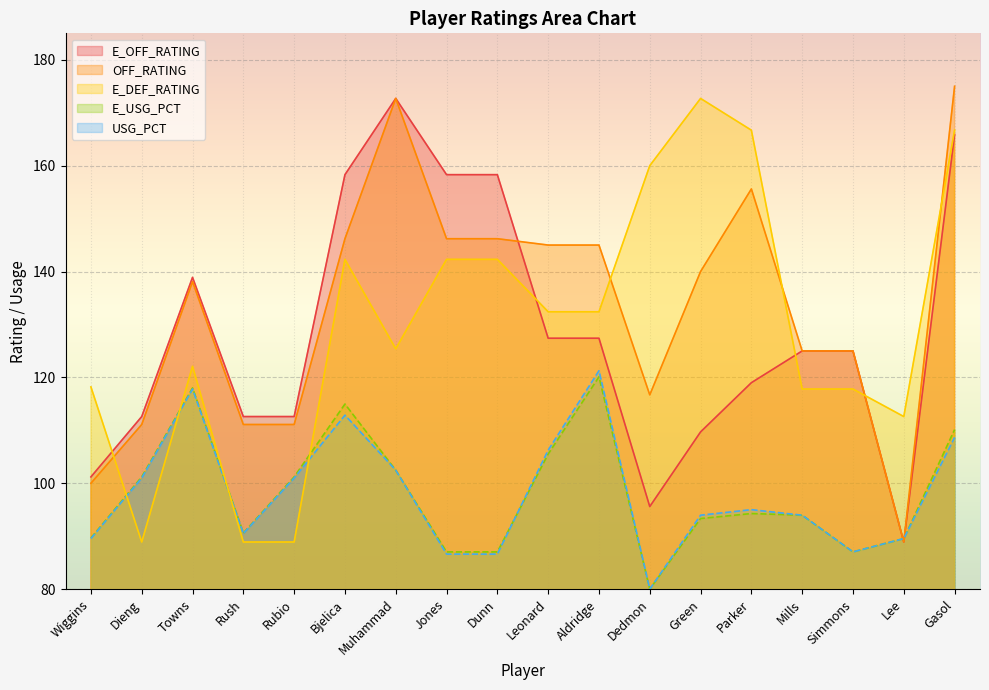

What position from the left is Bjelica?

6